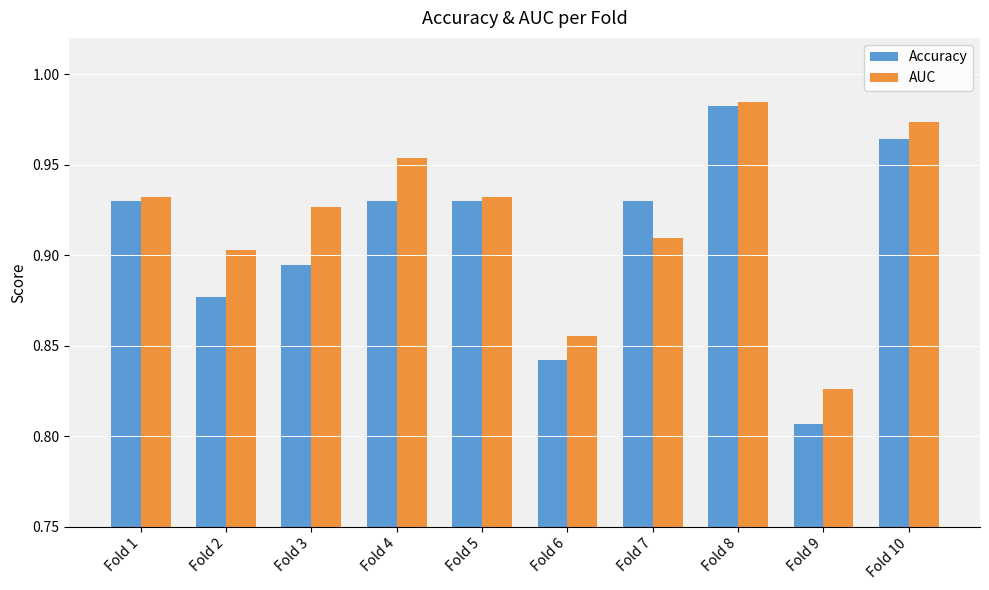

What is the sum of the Accuracy values at Fold 4 and Fold 9?

1.7